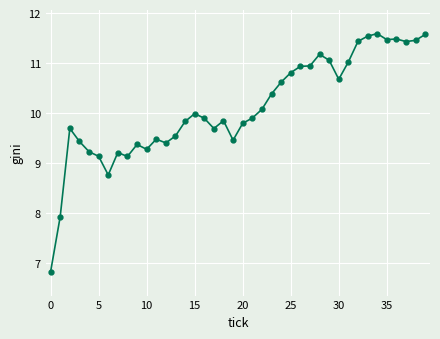

What is the difference between the maximum and minimum values?

4.8